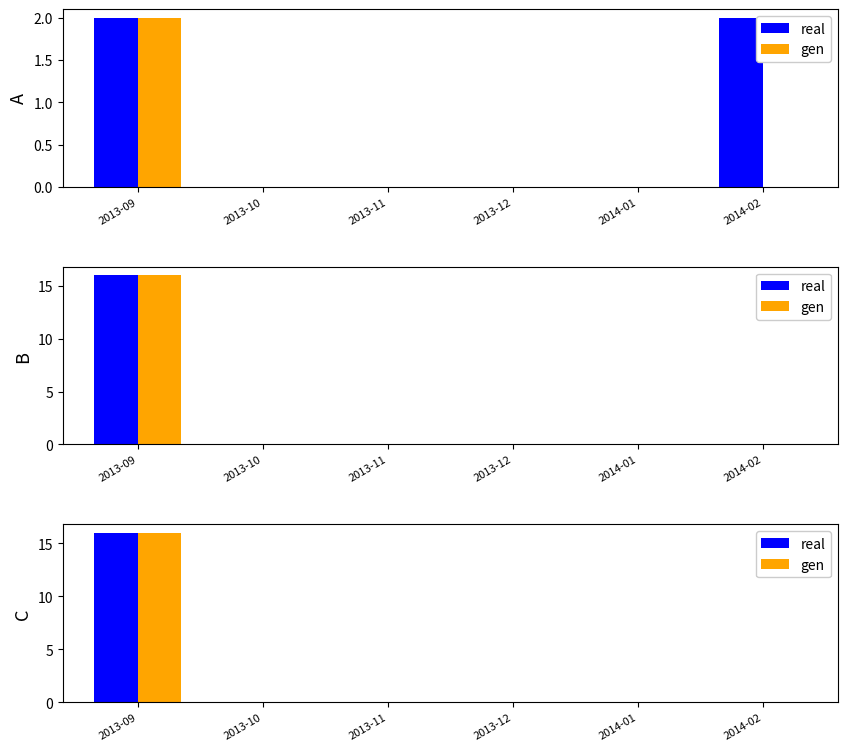

How many values in real are above zero?

1